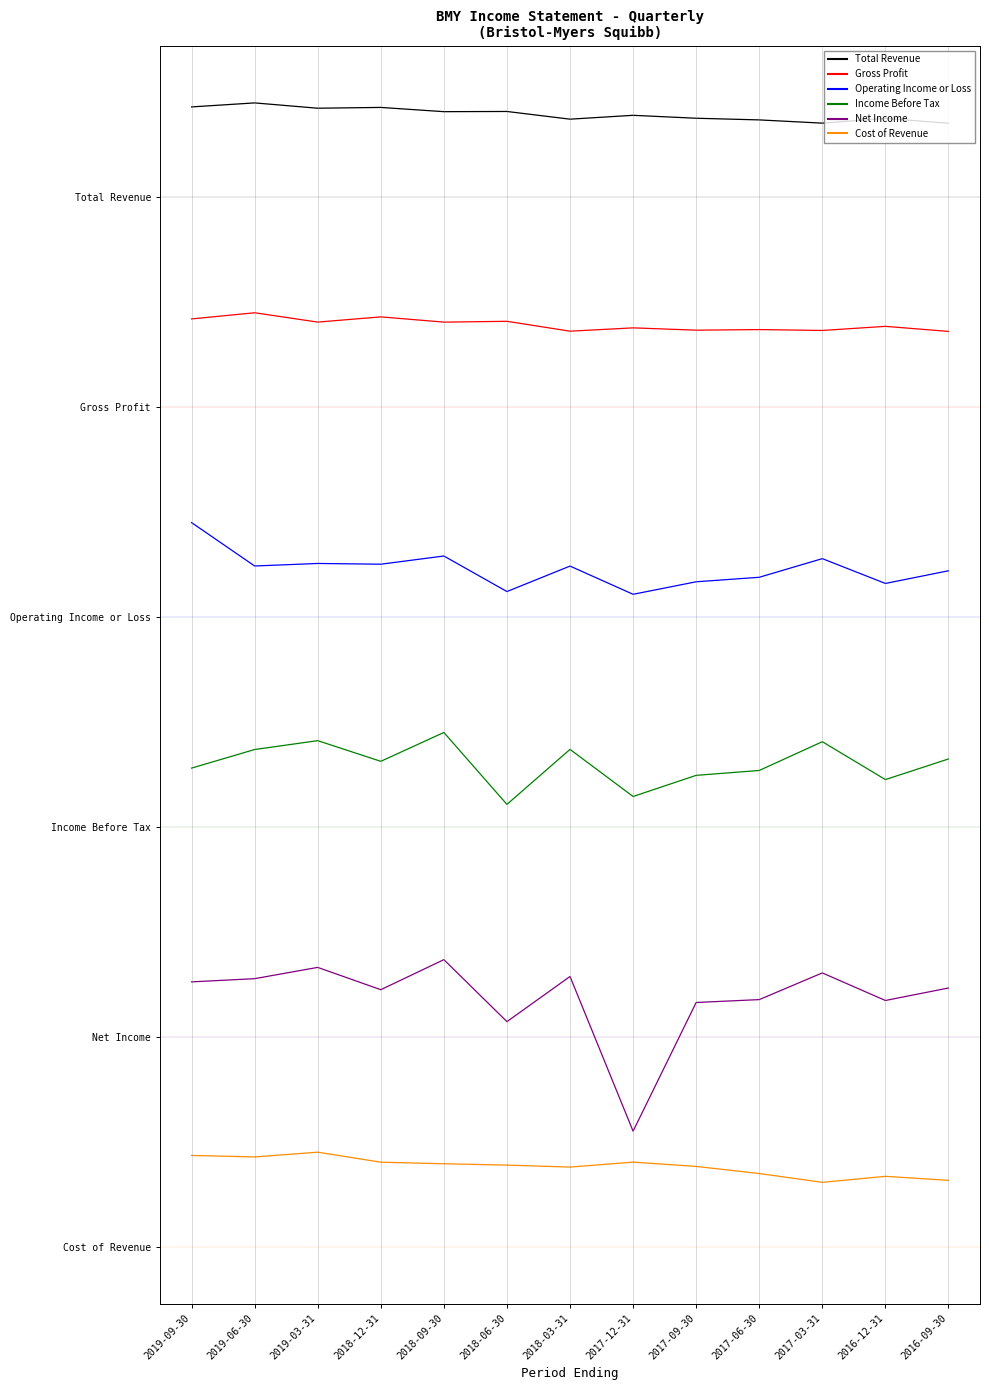

At 2018-12-31, list the series in order from largest to smallest.

Total Revenue, Gross Profit, Operating Income or Loss, Income Before Tax, Net Income, Cost of Revenue